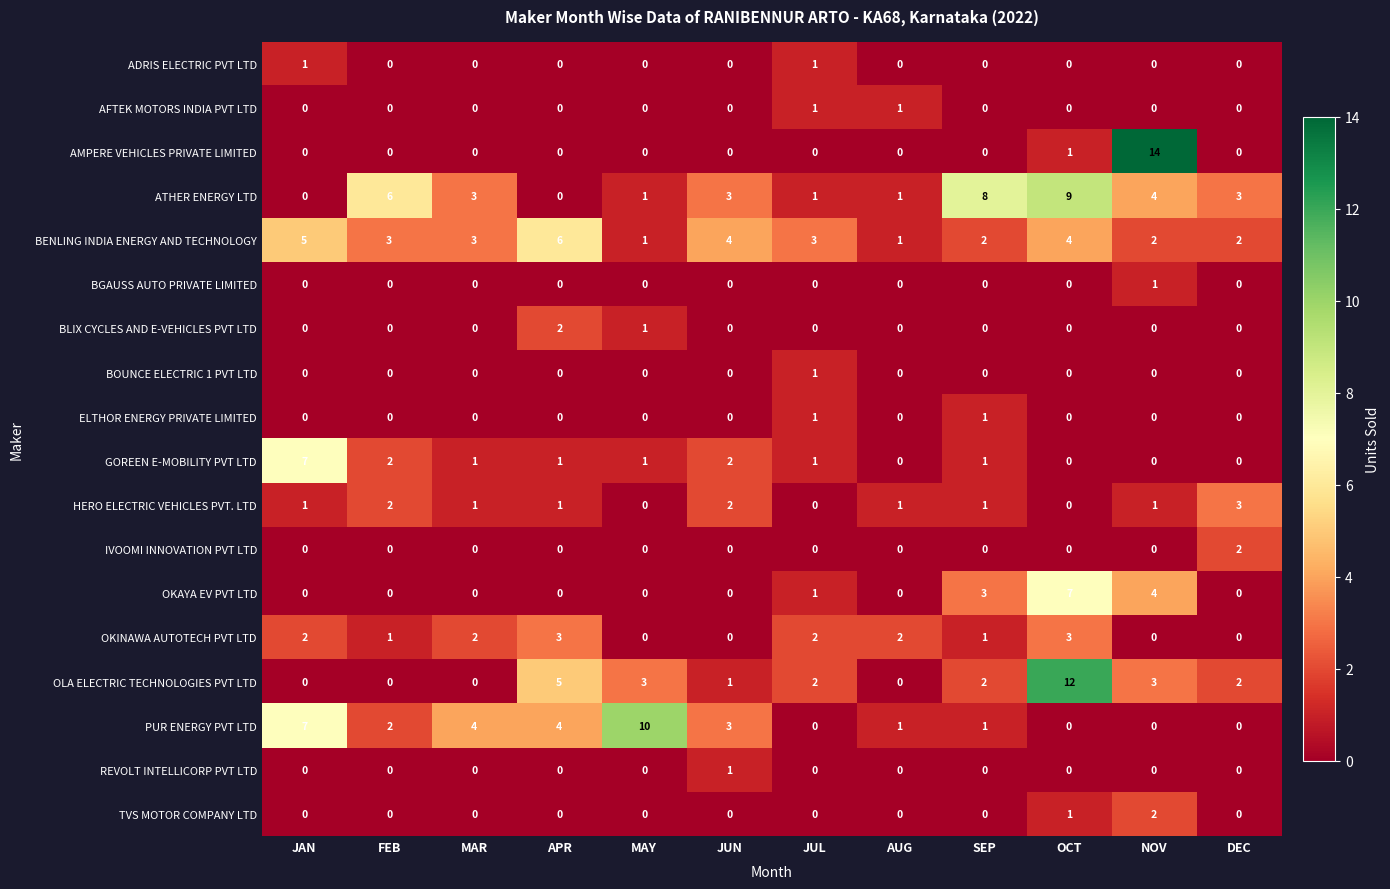

Where is ATHER ENERGY LTD nearest to the value 4?

NOV